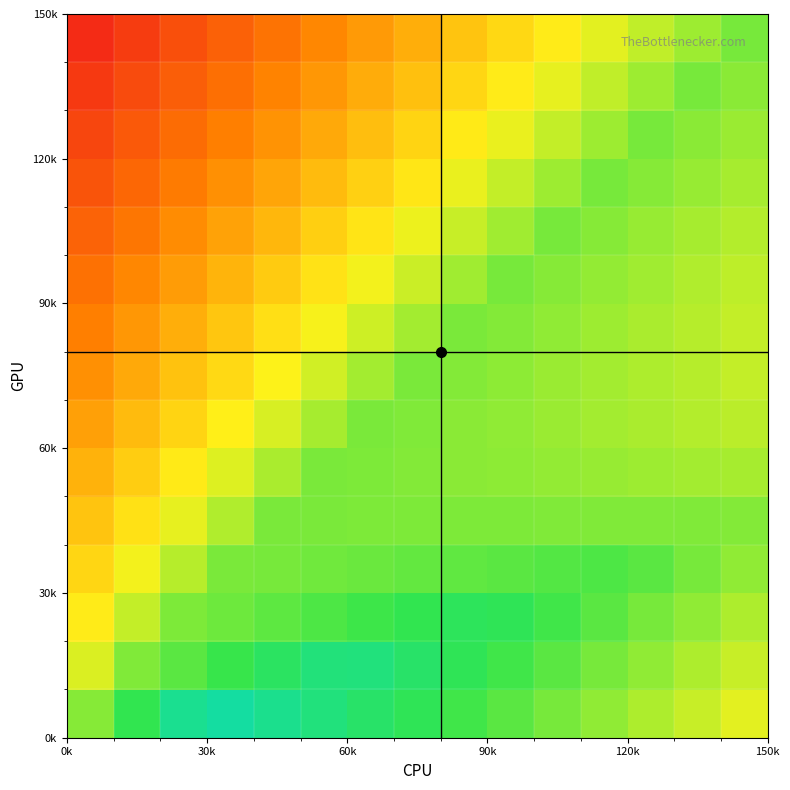

At how many categories does at least one series exceed 0?

15